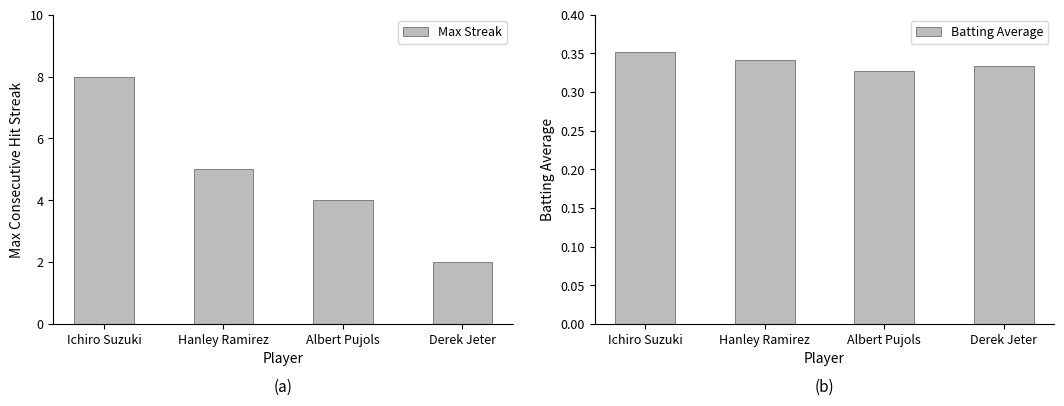

What position from the right is Derek Jeter?

1